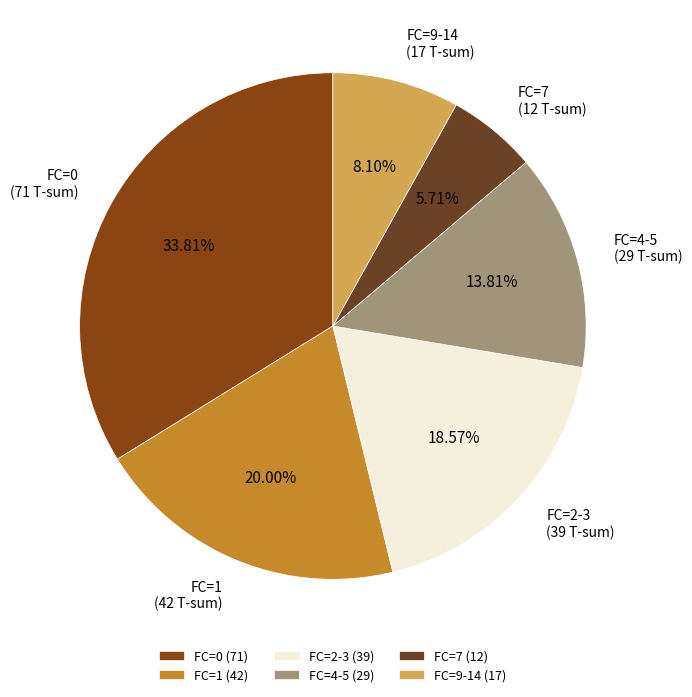

How many slices are in this pie chart?

6